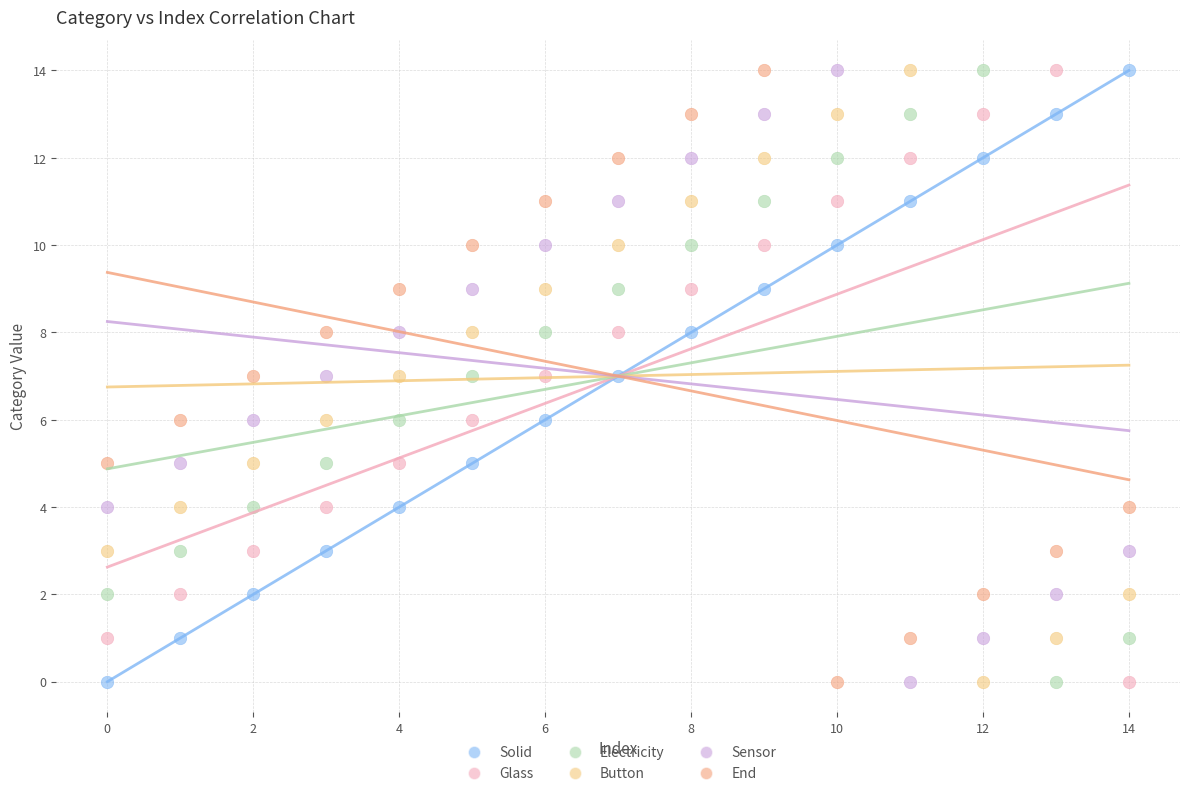

What are all the series names shown in the legend?

Solid, Glass, Electricity, Button, Sensor, End